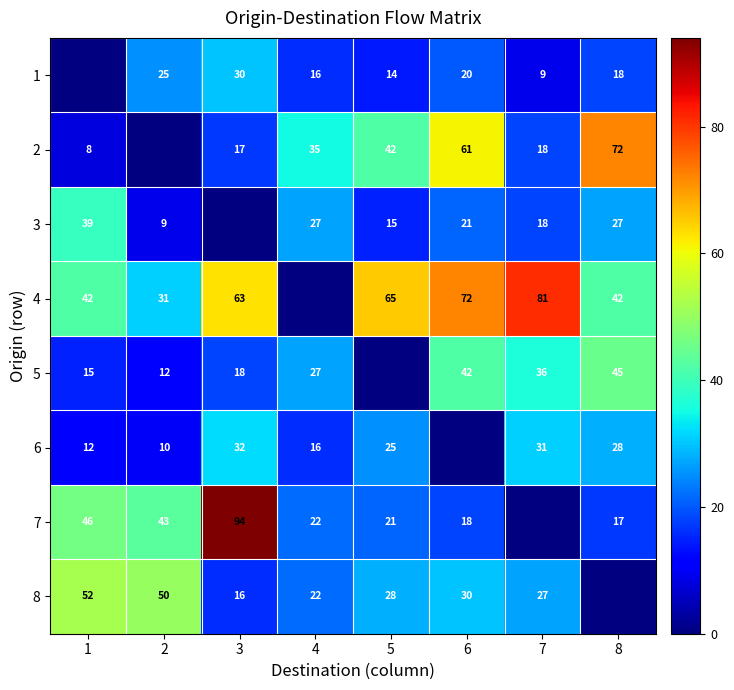

Which category has the highest value across all series?

3